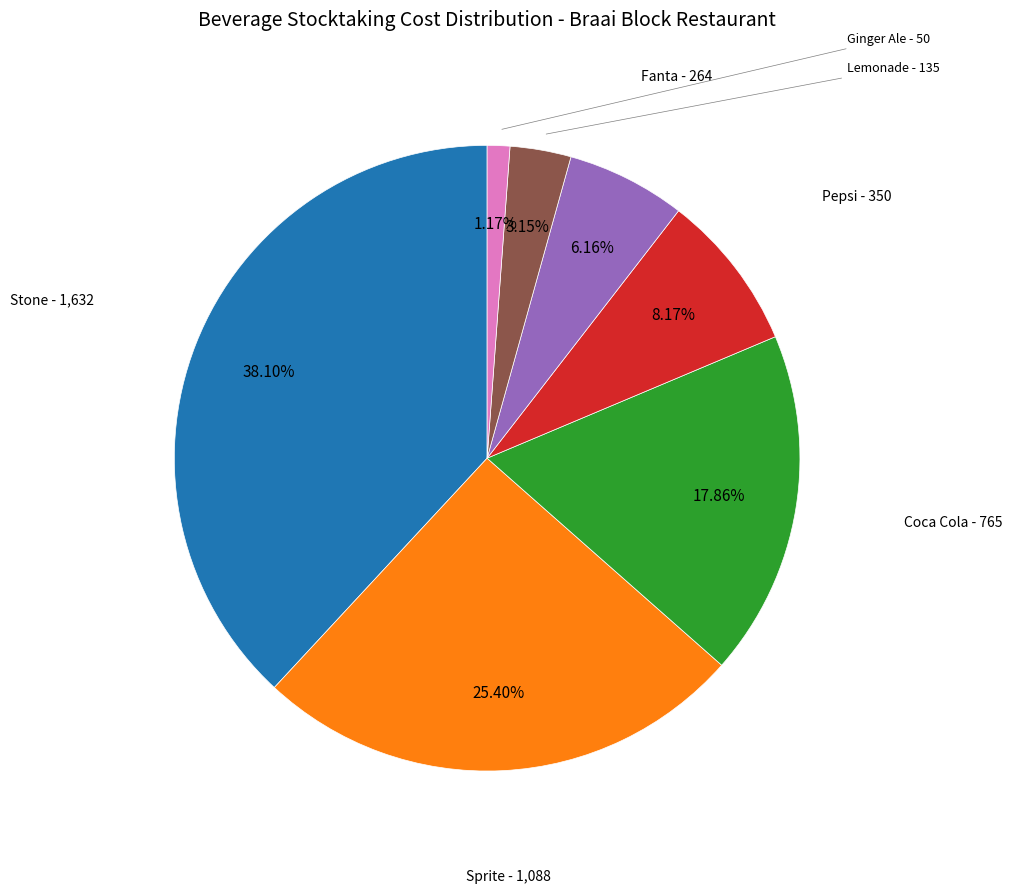

Is there a majority slice in this chart?

No